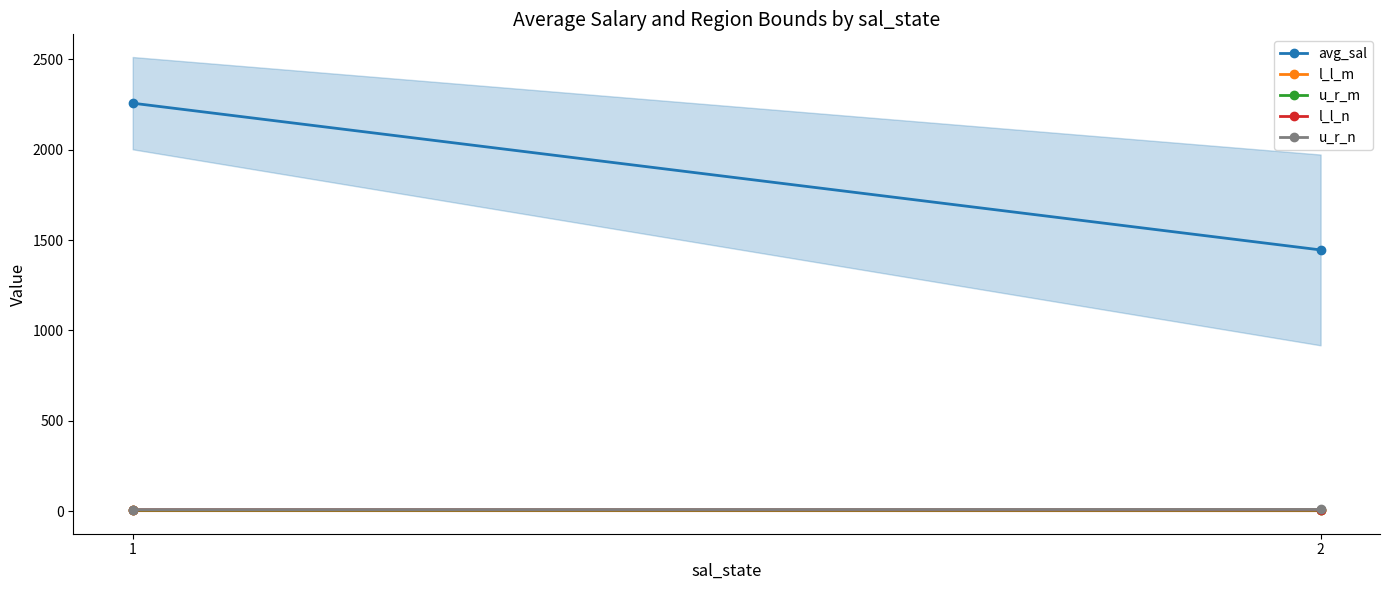

True or false: u_r_m has a value of 1.7 at 1.

False